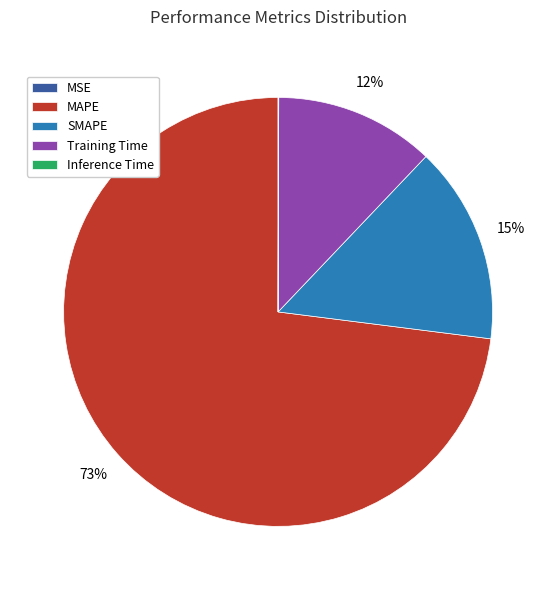

What is the largest slice in the pie chart?

MAPE